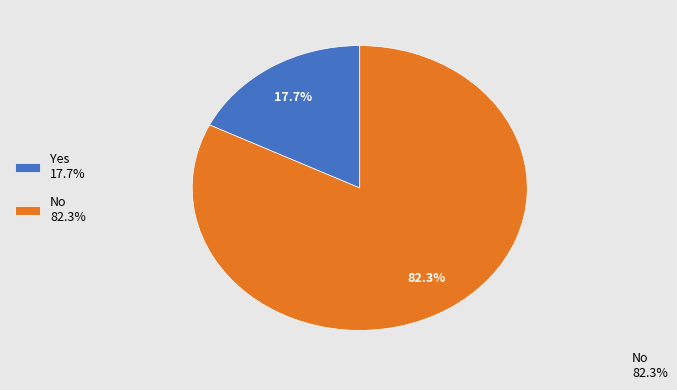

Is there any slice that represents more than half of the pie?

Yes